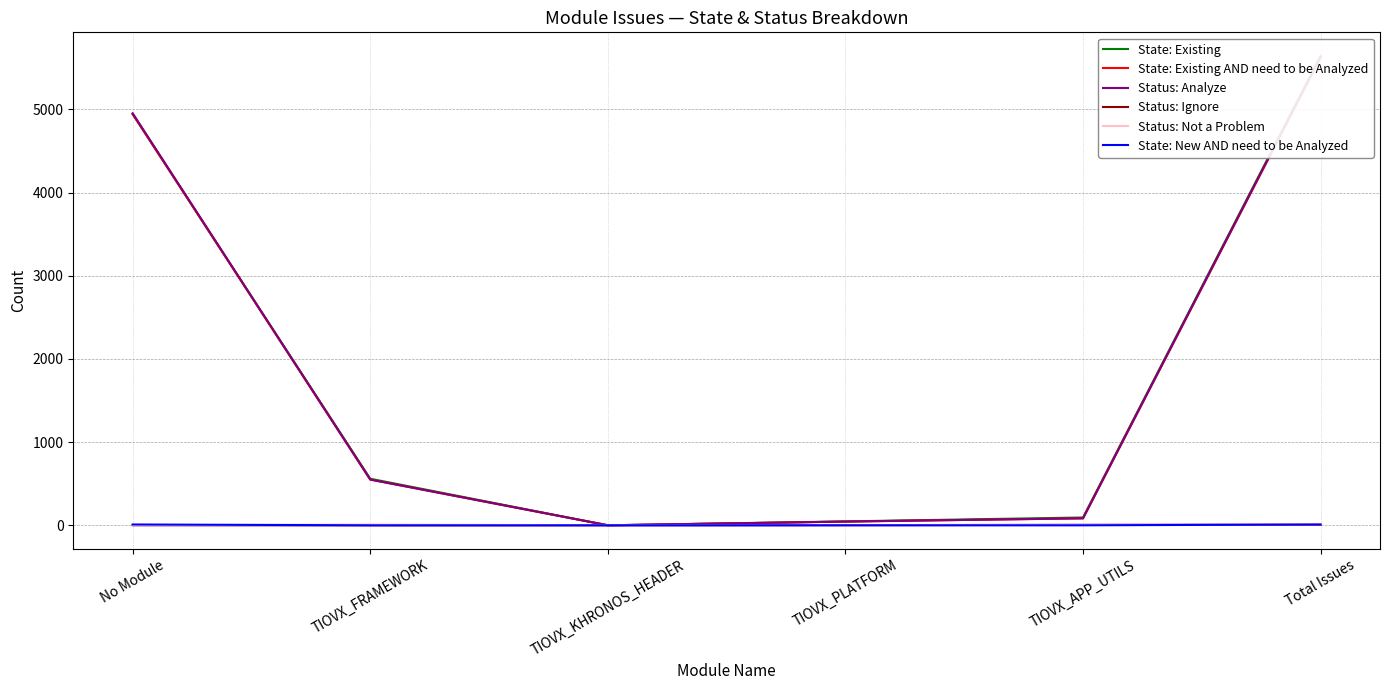

True or false: State: Existing AND need to be Analyzed has a value of 84 at TIOVX_APP_UTILS.

True